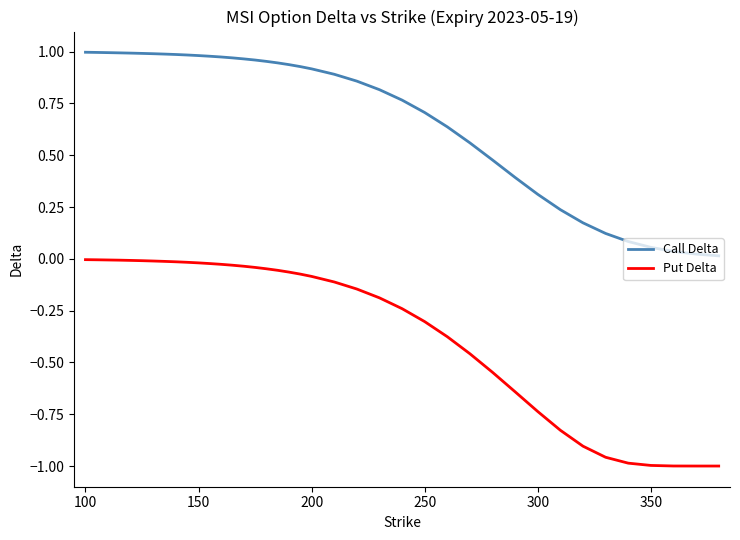

Which series has the largest total across all categories?

Call Delta